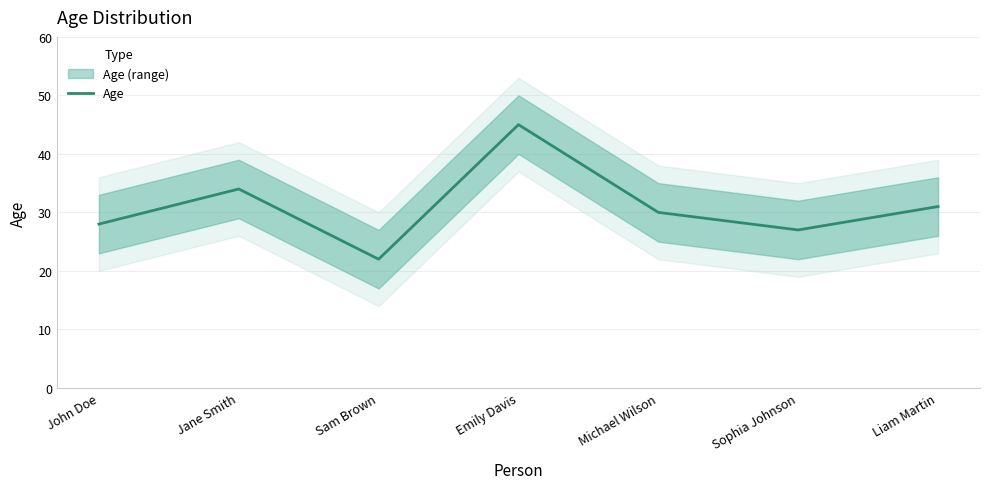

What value does the data have at Michael Wilson?

30